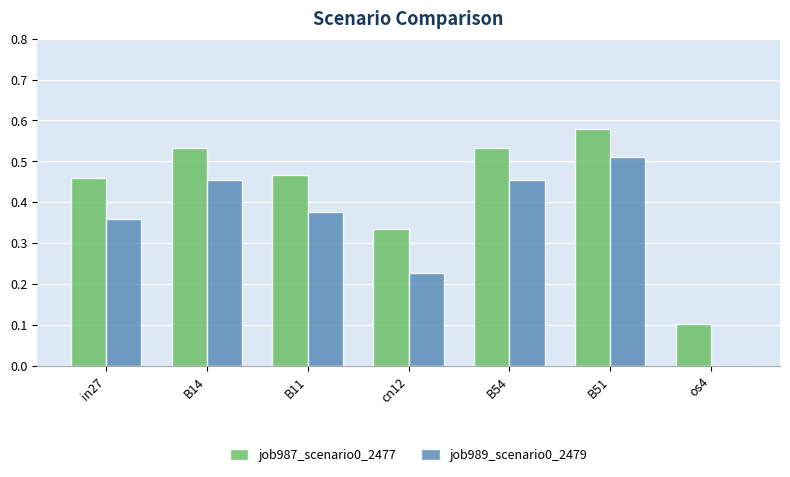

What is the sum of all job989_scenario0_2479 values?

2.4